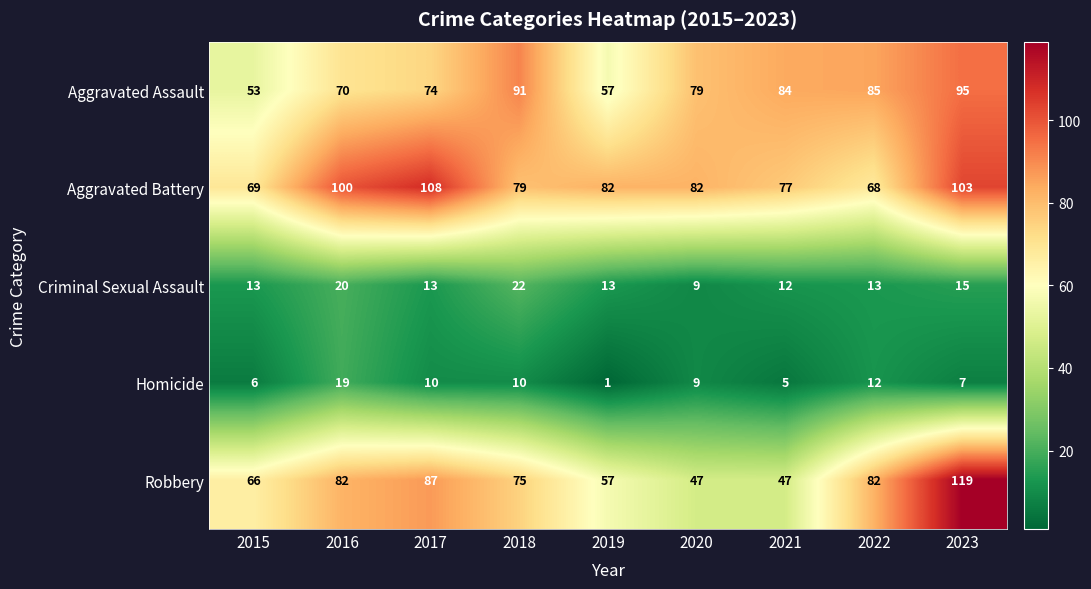

What is the total value across all series at 2020?

226